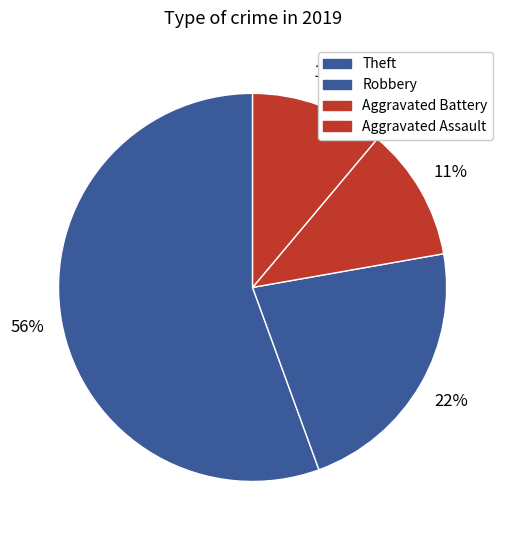

How many segments does this pie chart have?

4